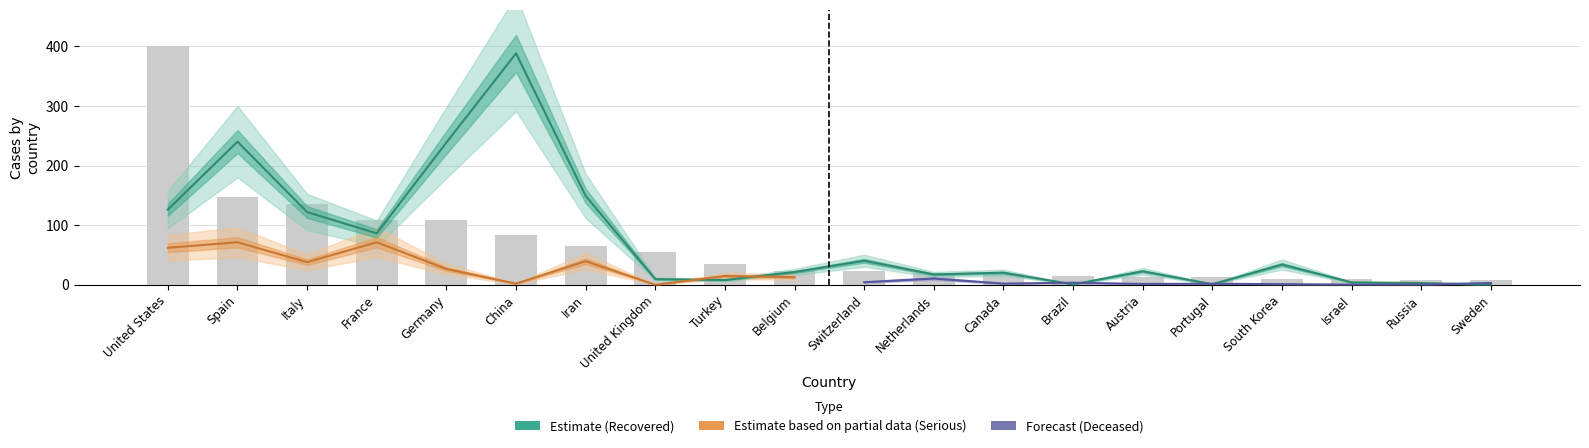

How many data points does each series have?

20